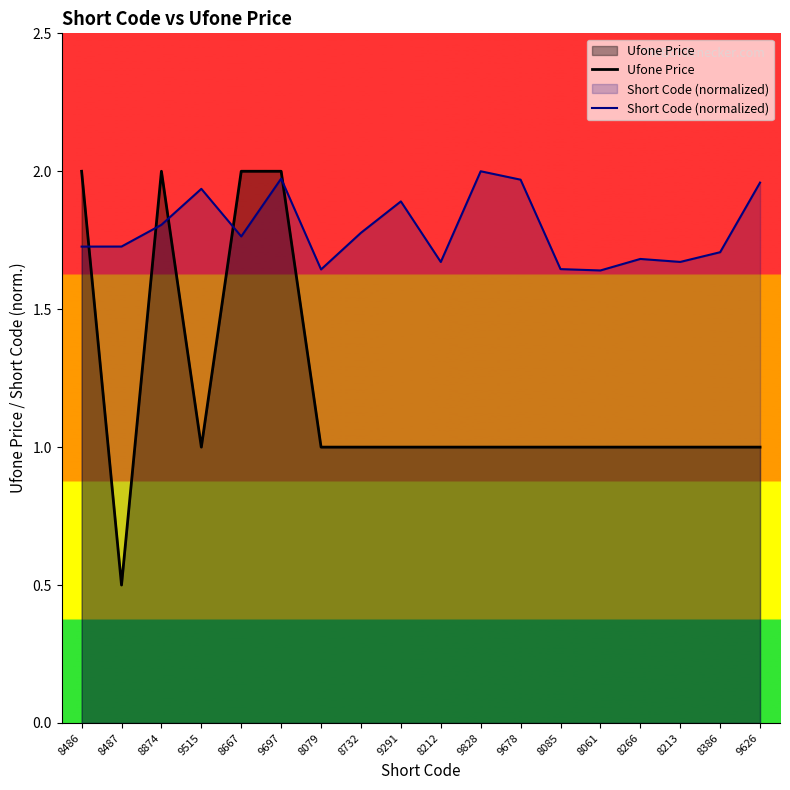

What is the average value of the Ufone Price series?

1.2